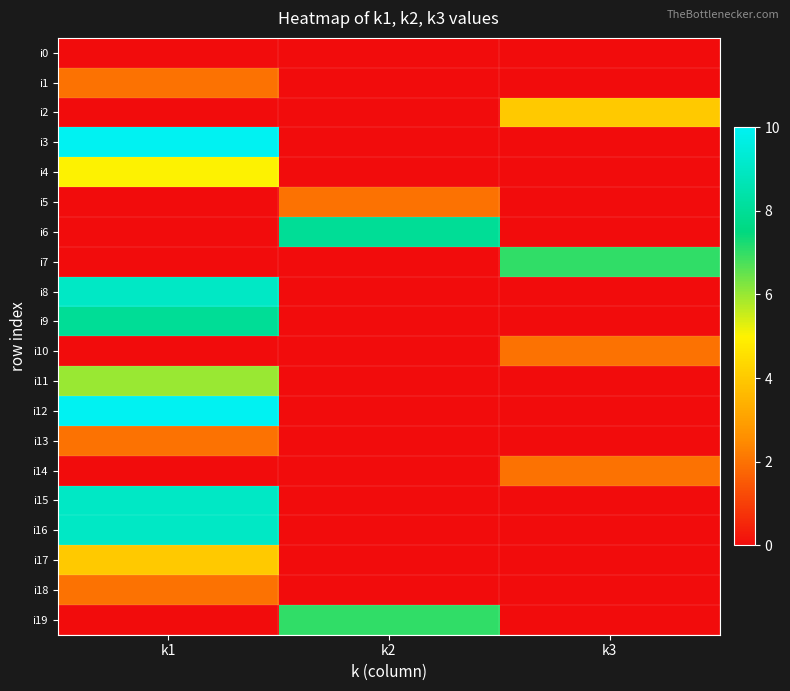

Which category has the lowest value across all series?

k1